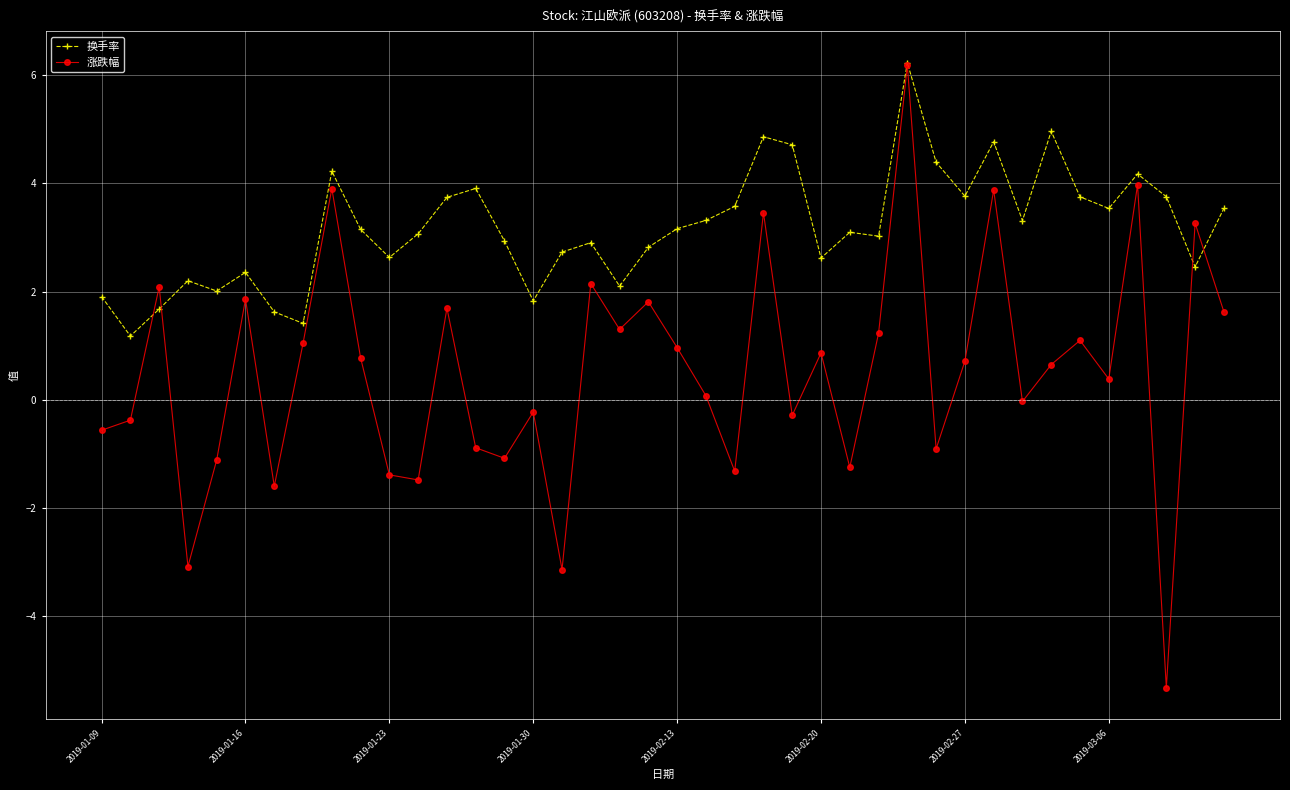

Which series has the largest total across all categories?

换手率